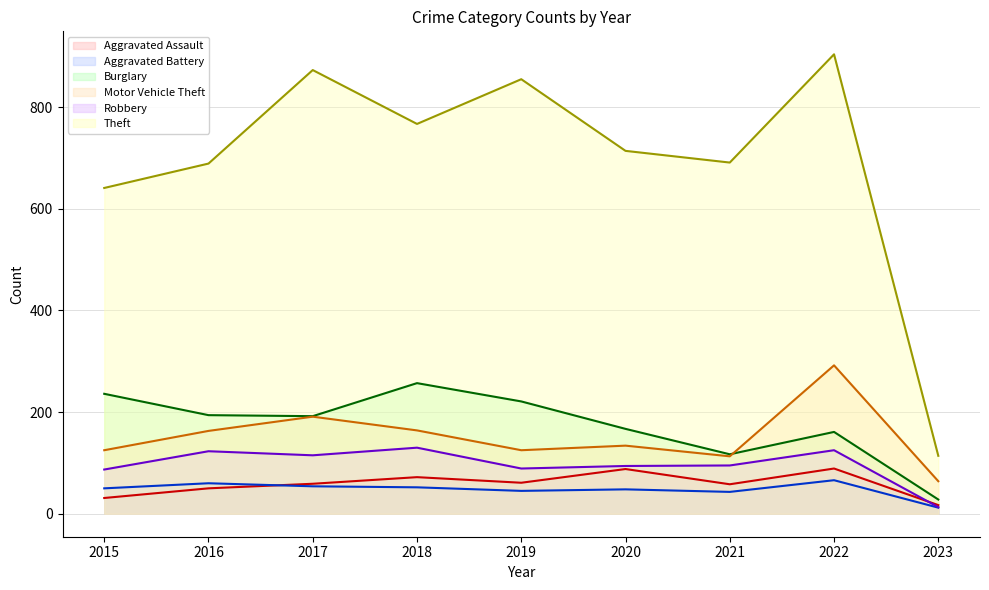

Is it true that Burglary (line) equals 109 at 2019?

False